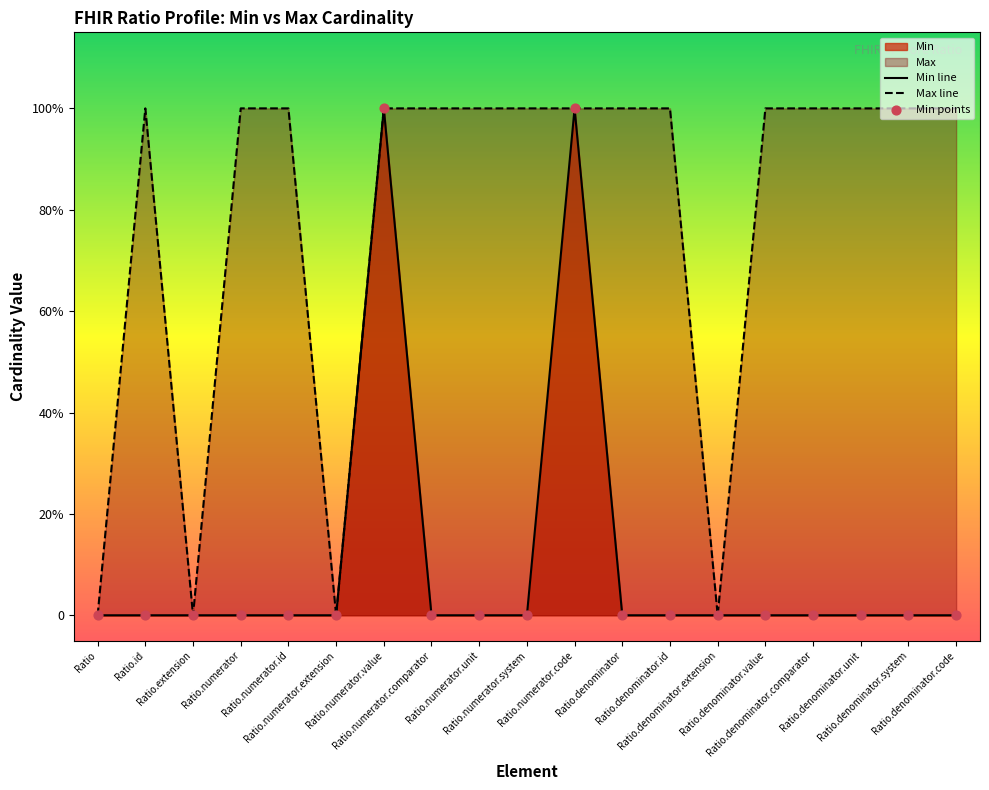

Which series has the largest total across all categories?

Max line